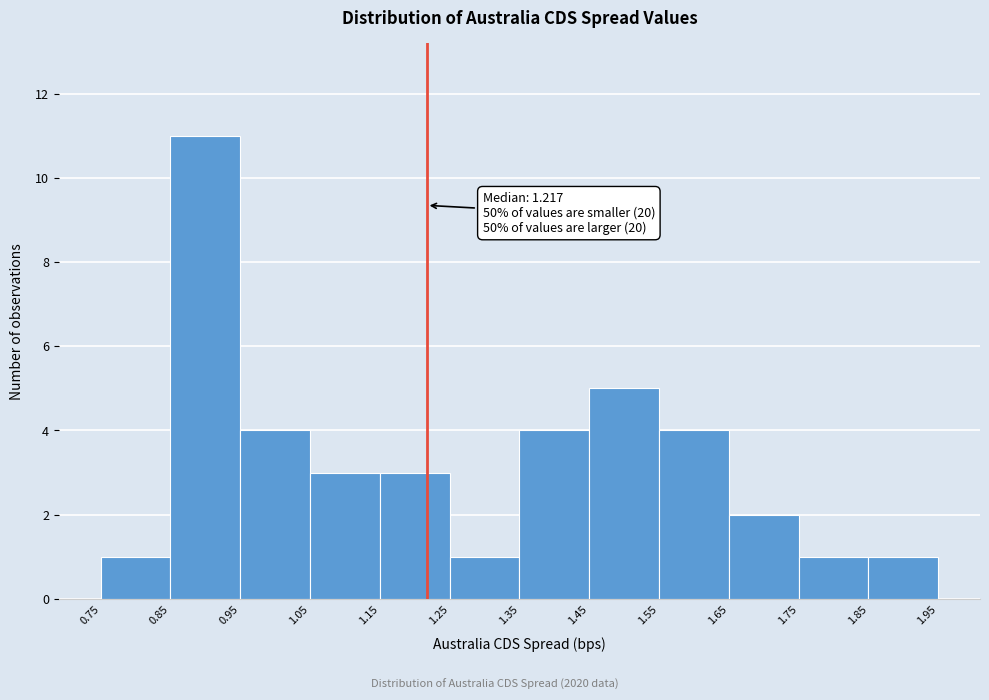

Which range on the x-axis has the tallest bar?

0.85 to 0.95